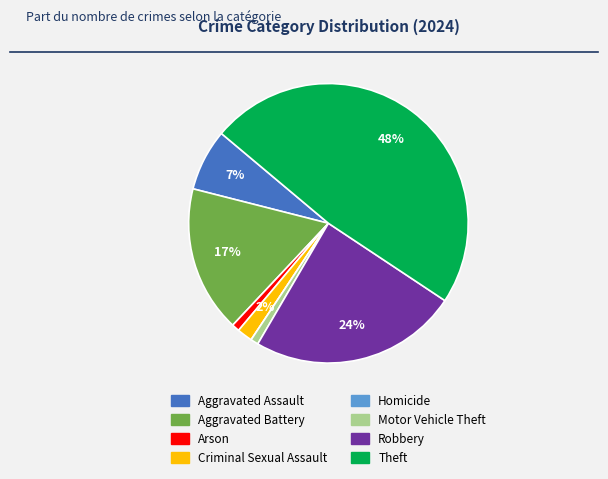

To the nearest percent, what is the difference between the Theft and Motor Vehicle Theft slice percentages?

47%